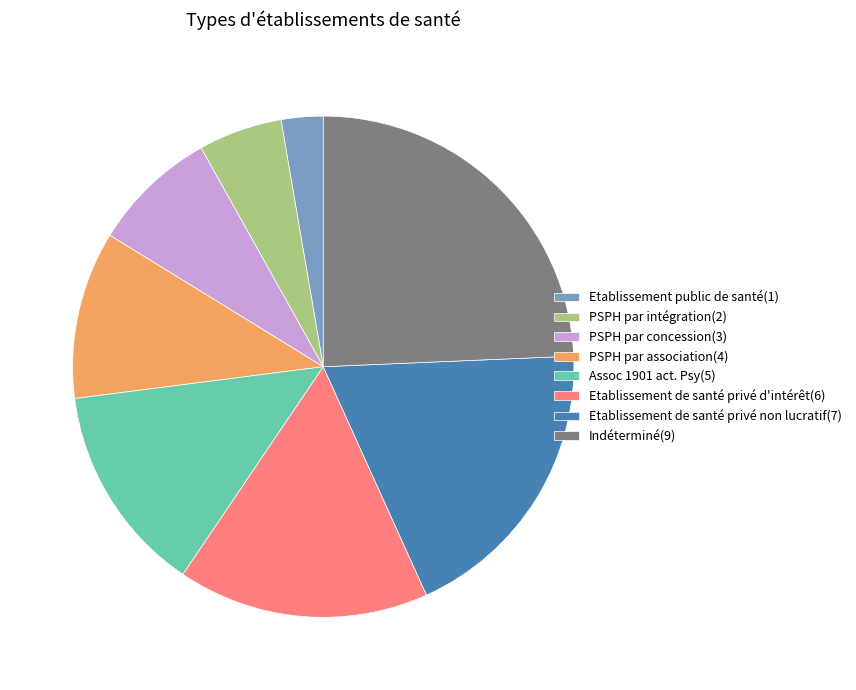

Rank the categories by value from lowest to highest.

Etablissement public de santé, PSPH par intégration, PSPH par concession, PSPH par association, Assoc 1901 act. Psy, Etablissement de santé privé d'intérêt, Etablissement de santé privé non lucratif, Indéterminé